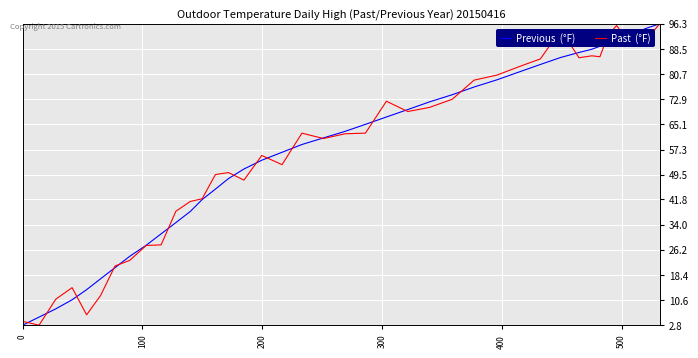

What is the smallest value displayed?

2.8